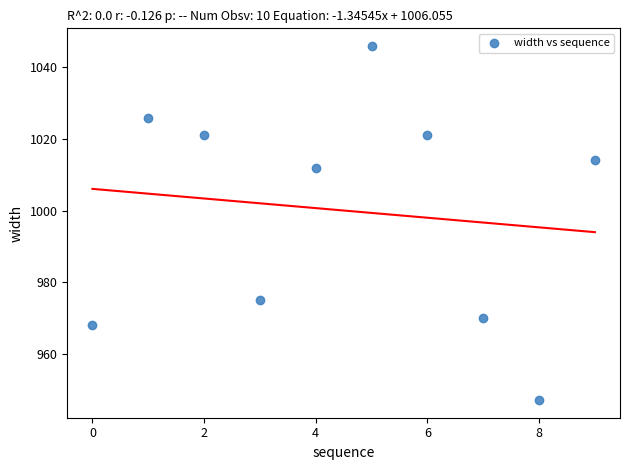

What is the range of Y values (max minus min)?

99